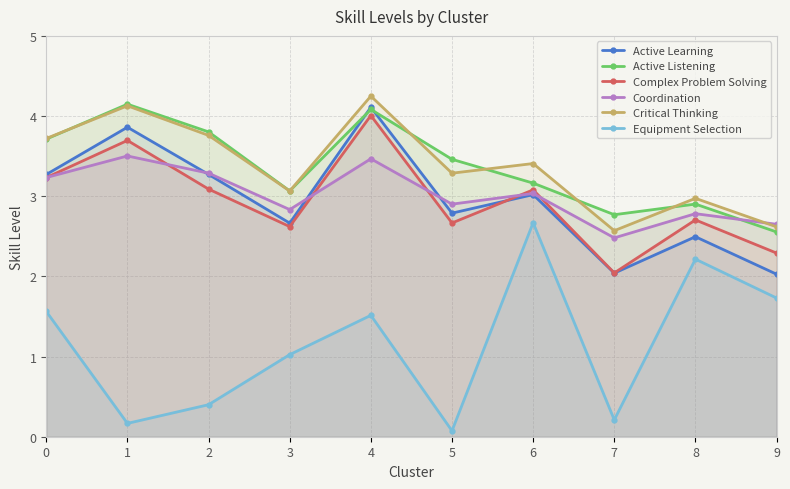

Where is the first local maximum for Coordination?

1